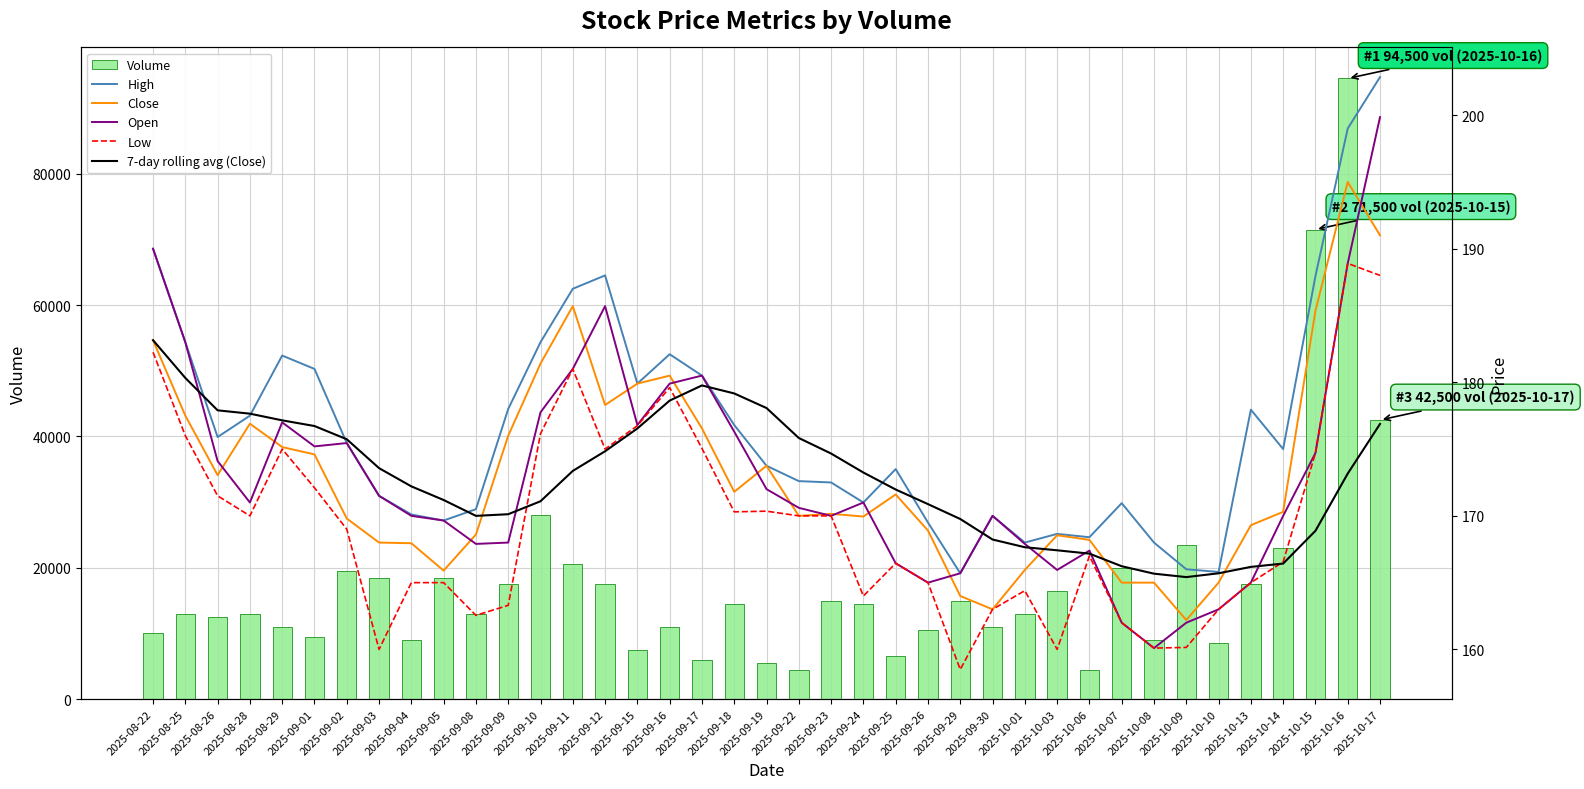

Rank the series at 2025-10-08 from highest to lowest value.

Volume, High, 7-day rolling avg (Close), Close, Open, Low